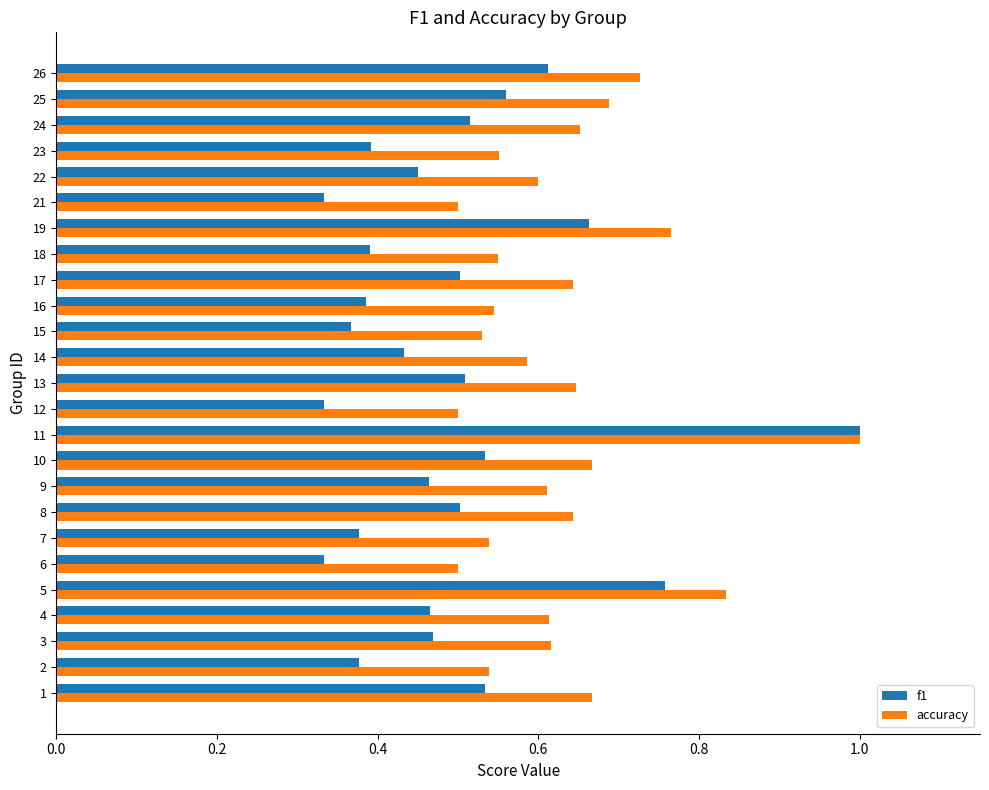

The accuracy series shows 0.3 at 26. True or false?

False